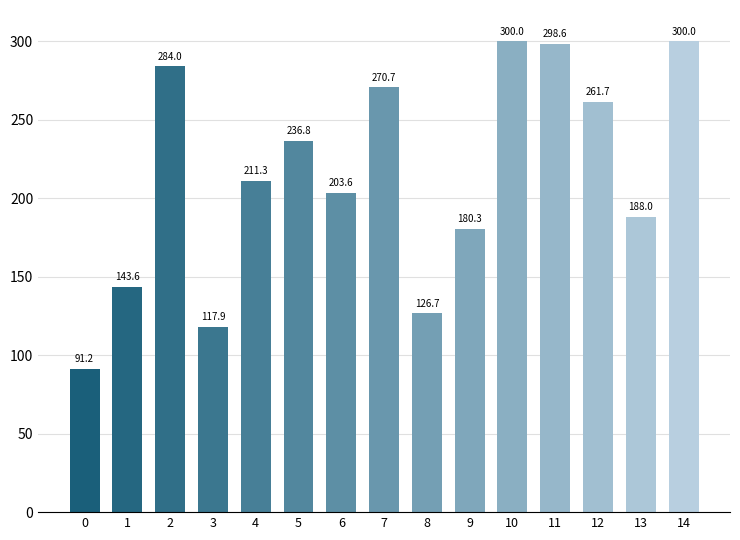

What is the difference between the second highest and minimum values?

208.8